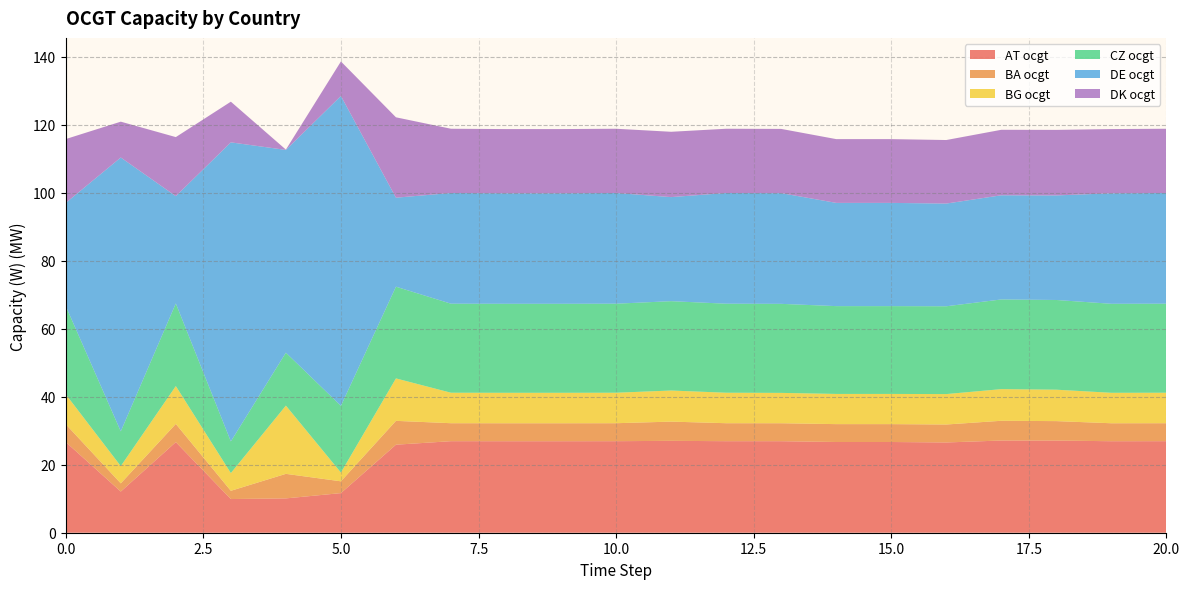

Reading right to left, extract all data points from this chart.

AT ocgt: 26936950.2	26927351.6	27119325.8	27132800.8	26561812.9	26696338.2	26696507.3	26931366.6	26936950.2	27036564.5	26936950.2	26927351.6	26927351.6	26936950.2	25904050.3	11657415.6	10100626.6	9910176.0	26665254.2	12110640.2	26686692.6
BA ocgt: 5290163.5	5287570.3	5724370.0	5810560.7	5284238.6	5261722.0	5261754.4	5287444.7	5290163.5	5659957.8	5290163.5	5287570.3	5287570.3	5290163.5	7017218.5	3471709.9	7225432.2	2427320.2	5352068.8	2418044.9	5244870.4
BG ocgt: 8968315.7	8960975.7	9244682.6	9311492.8	8953226.9	8883963.8	8883961.4	8931099.2	8968315.7	9149971.8	8968315.7	8960975.7	8960975.7	8968315.7	12489920.5	2573479.6	20077973.0	5217703.4	11136032.7	5072765.1	8806181.8
CZ ocgt: 26200175.7	26192140.6	26400049.2	26392626.7	25840536.9	25840536.0	25840535.0	26200175.7	26200175.7	26293143.7	26200175.7	26192140.6	26192140.6	26200175.7	26989740.9	19637589.0	15580591.9	9315666.4	24319641.4	10228602.6	25956700.7
DE ocgt: 32578977.6	32519784.3	30768166.7	30651441.2	30221554.4	30377095.6	30376267.9	32578977.6	32578977.6	30622685.8	32578977.6	32519784.3	32519784.3	32578977.6	26188435.6	91185880.9	59665778.9	88000618.6	31572457.6	80586717.2	30360088.4
DK ocgt: 18903525.9	18896106.8	19288374.9	19273349.1	18698143.2	18767918.3	18768050.8	18903260.9	18903525.9	19223643.9	18903525.9	18896106.8	18896106.8	18903525.9	23656858.7	10155768.0	92542.5	11970532.9	17376122.9	10546412.9	18788840.8